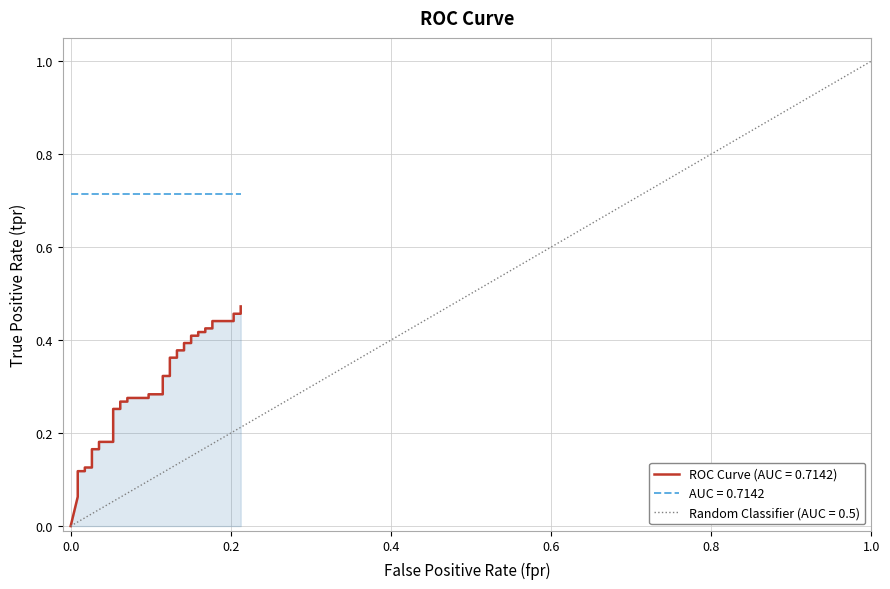

Does the chart display data point markers on the line(s)?

No